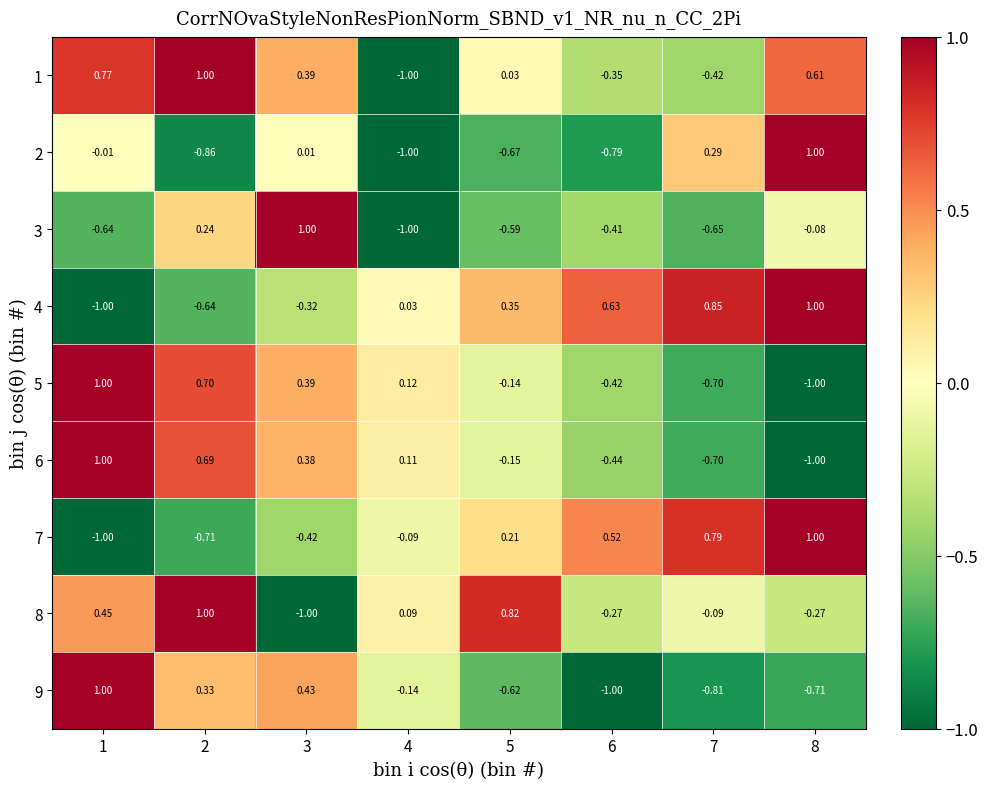

Reading left to right, list all the values displayed in this chart.

1: 1=0.8	2=1.0	3=0.4	4=-1.0	5=0.0	6=-0.3	7=-0.4	8=0.6
2: 1=-0.0	2=-0.9	3=0.0	4=-1.0	5=-0.7	6=-0.8	7=0.3	8=1.0
3: 1=-0.6	2=0.2	3=1.0	4=-1.0	5=-0.6	6=-0.4	7=-0.7	8=-0.1
4: 1=-1.0	2=-0.6	3=-0.3	4=0.0	5=0.3	6=0.6	7=0.8	8=1.0
5: 1=1.0	2=0.7	3=0.4	4=0.1	5=-0.1	6=-0.4	7=-0.7	8=-1.0
6: 1=1.0	2=0.7	3=0.4	4=0.1	5=-0.1	6=-0.4	7=-0.7	8=-1.0
7: 1=-1.0	2=-0.7	3=-0.4	4=-0.1	5=0.2	6=0.5	7=0.8	8=1.0
8: 1=0.5	2=1.0	3=-1.0	4=0.1	5=0.8	6=-0.3	7=-0.1	8=-0.3
9: 1=1.0	2=0.3	3=0.4	4=-0.1	5=-0.6	6=-1.0	7=-0.8	8=-0.7